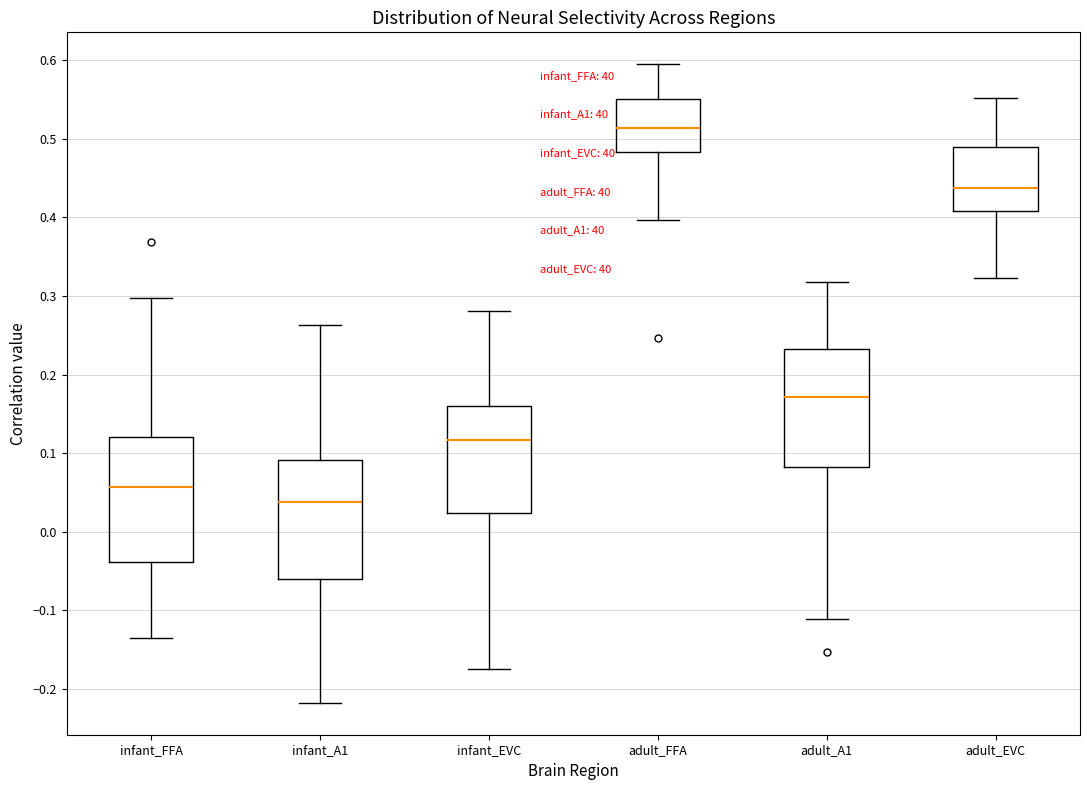

Which box has the highest median line?

adult_FFA